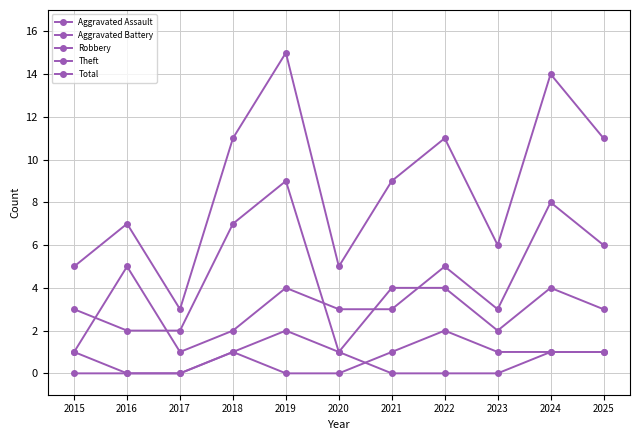

Is this an area chart (filled region under the line)?

No